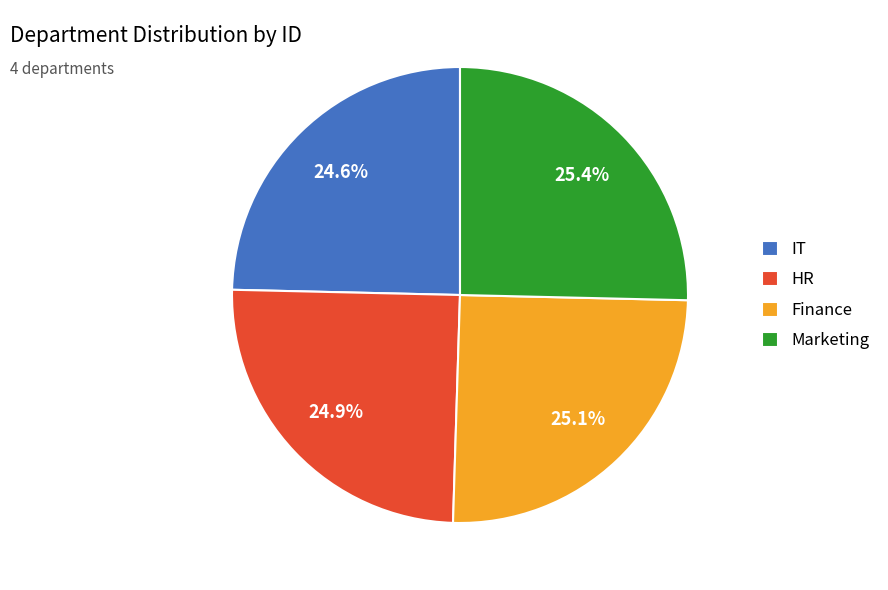

What portion of the pie excludes IT?

75.4%